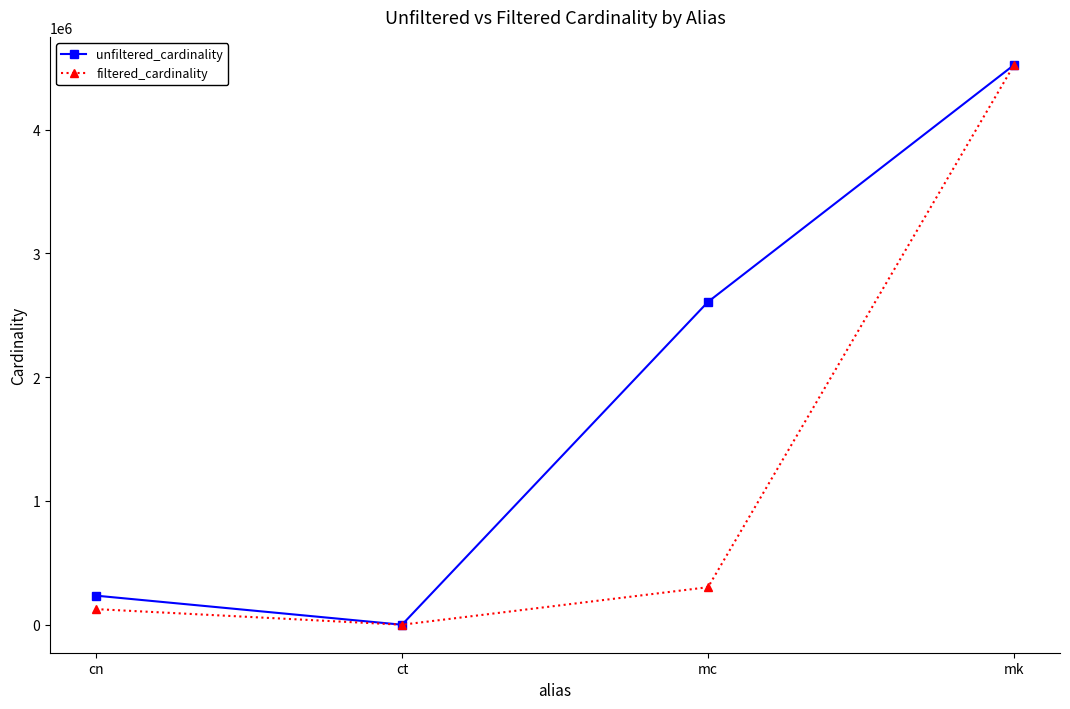

Where is filtered_cardinality nearest to the value 2261967?

mc